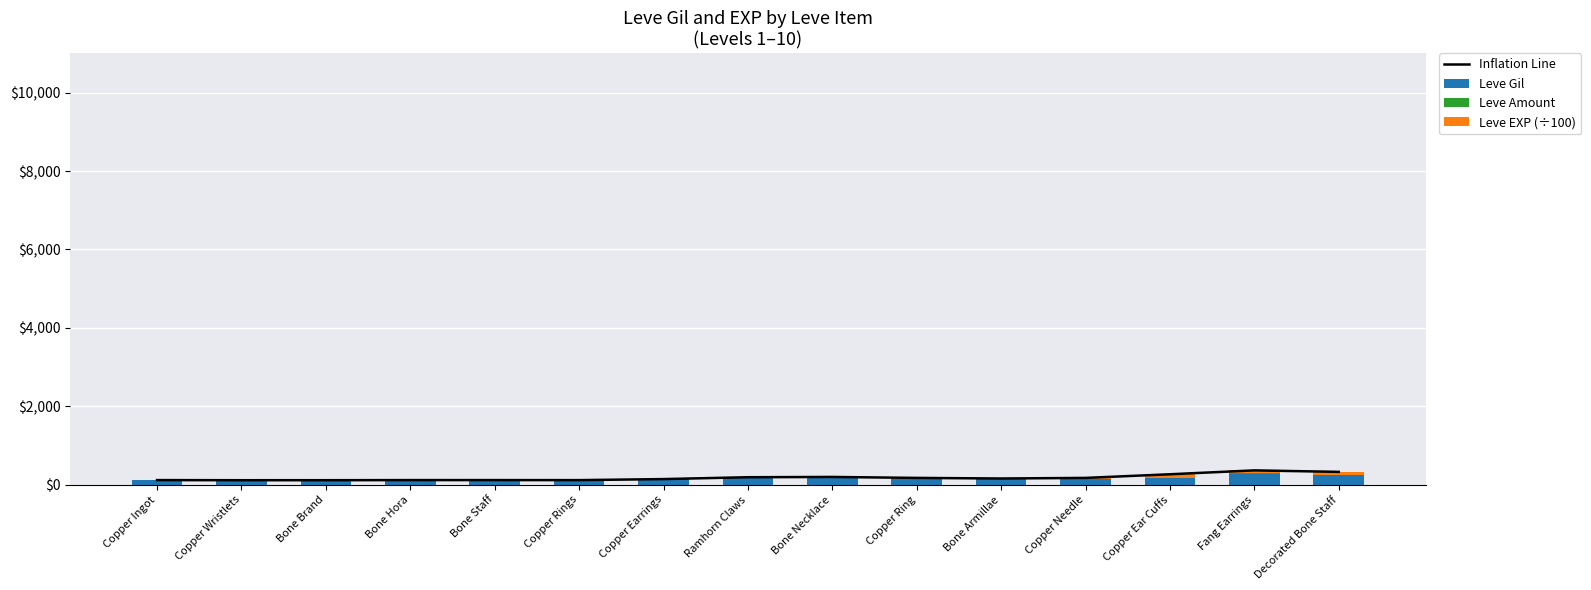

Where is Leve Amount nearest to the value 1?

Copper Ingot